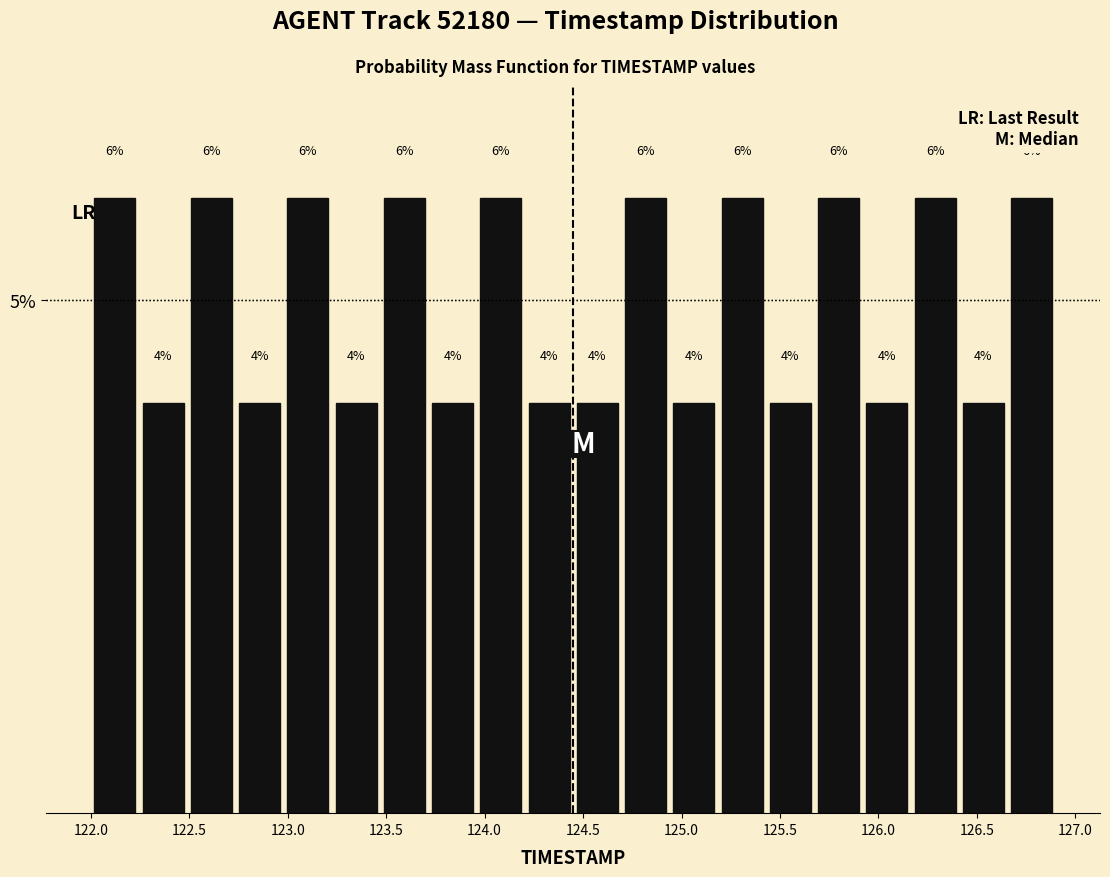

How tall is the bar that spans 122.980 to 123.225 on the x-axis? The bar edges are not printed on the chart, so give them approximately, as read against the axis.

6